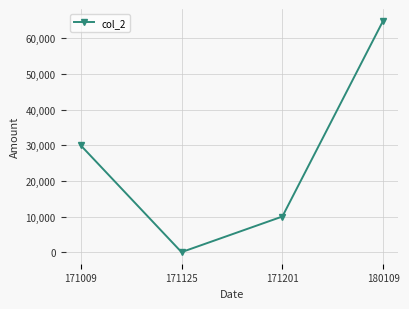

Count the values in the range 10000 to 65000.

3